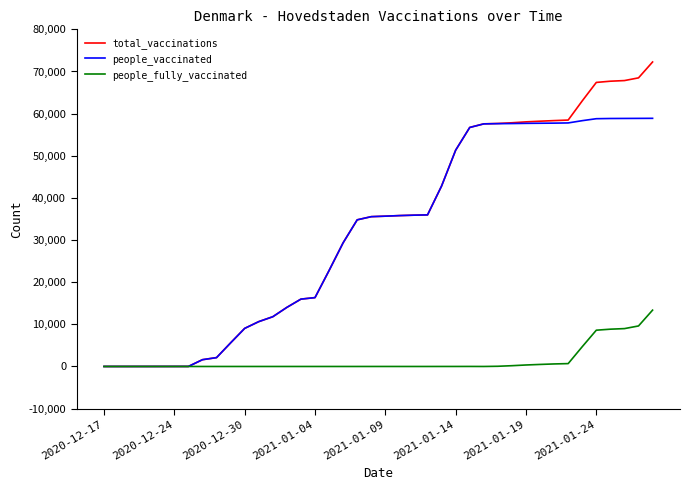

Rank the series by their maximum value, from highest to lowest.

total_vaccinations, people_vaccinated, people_fully_vaccinated